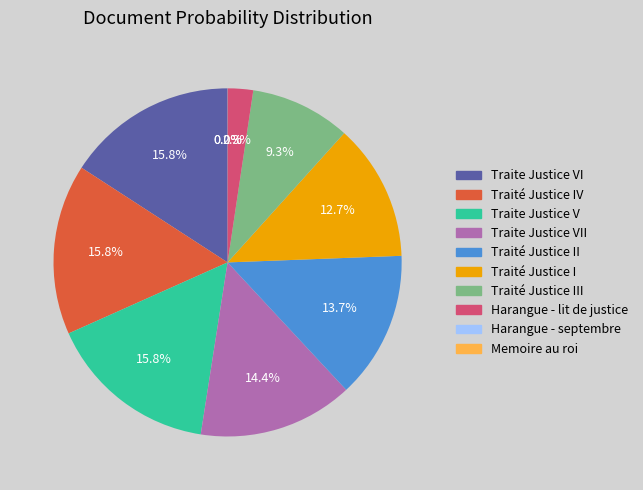

Is there any slice that represents more than half of the pie?

No